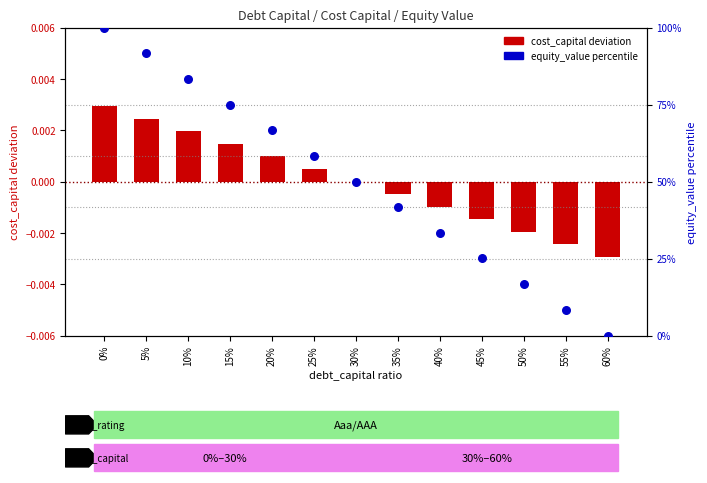

Which series reaches the minimum Y coordinate?

cost_capital deviation